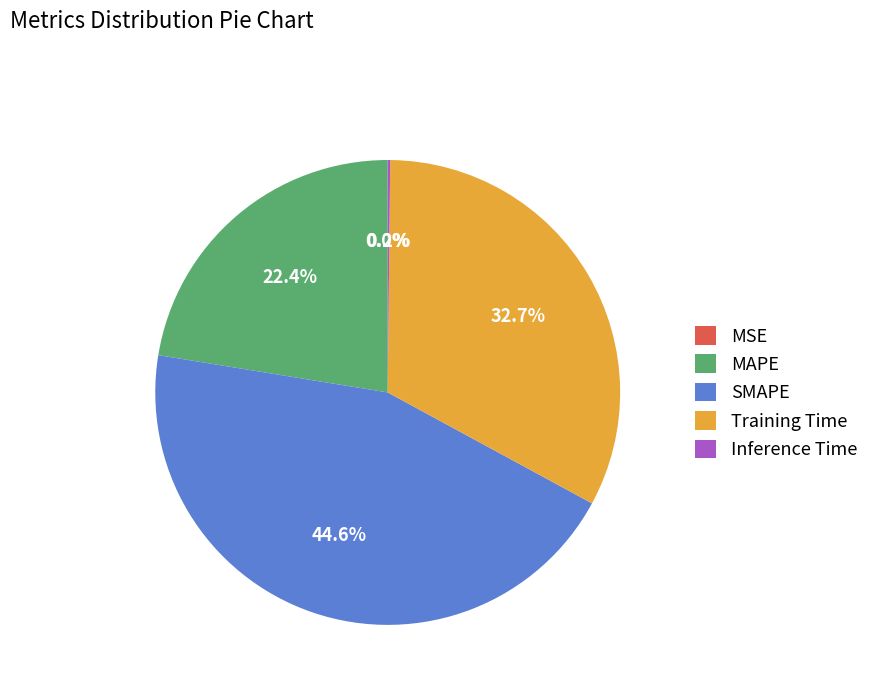

Is there a majority slice in this chart?

No